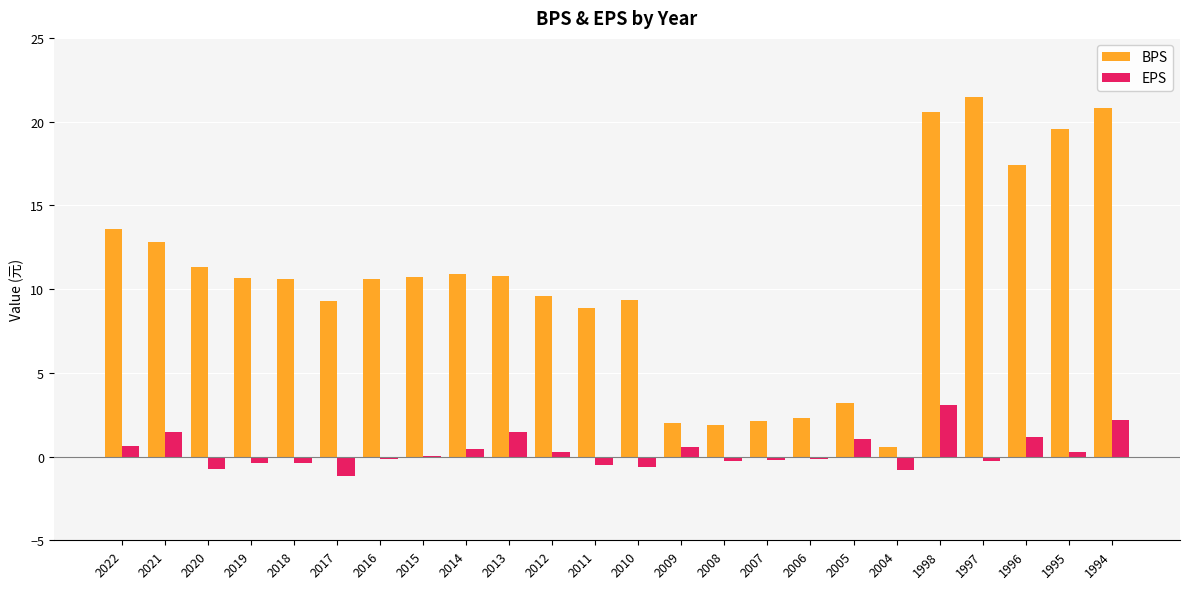

What is the greatest value displayed?

21.5